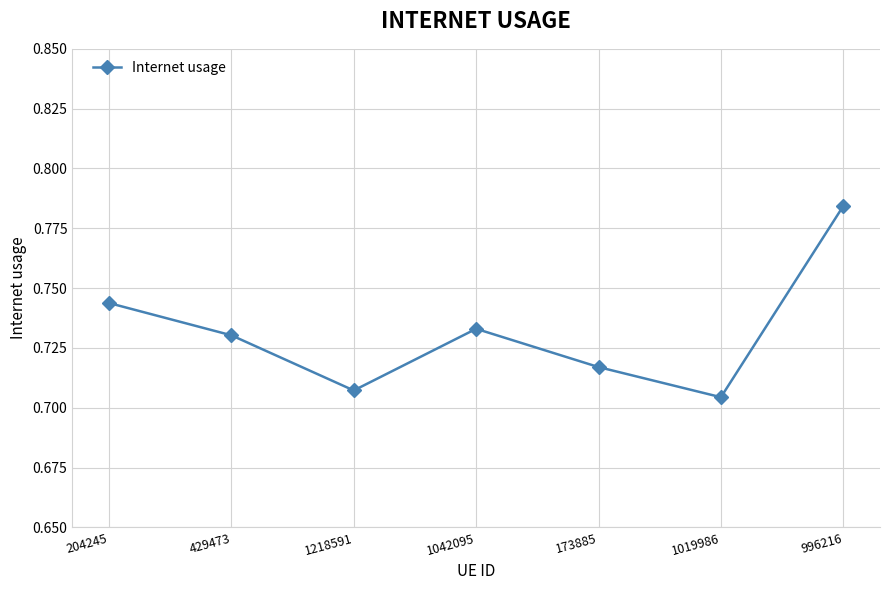

How many values are between 0 and 1?

7